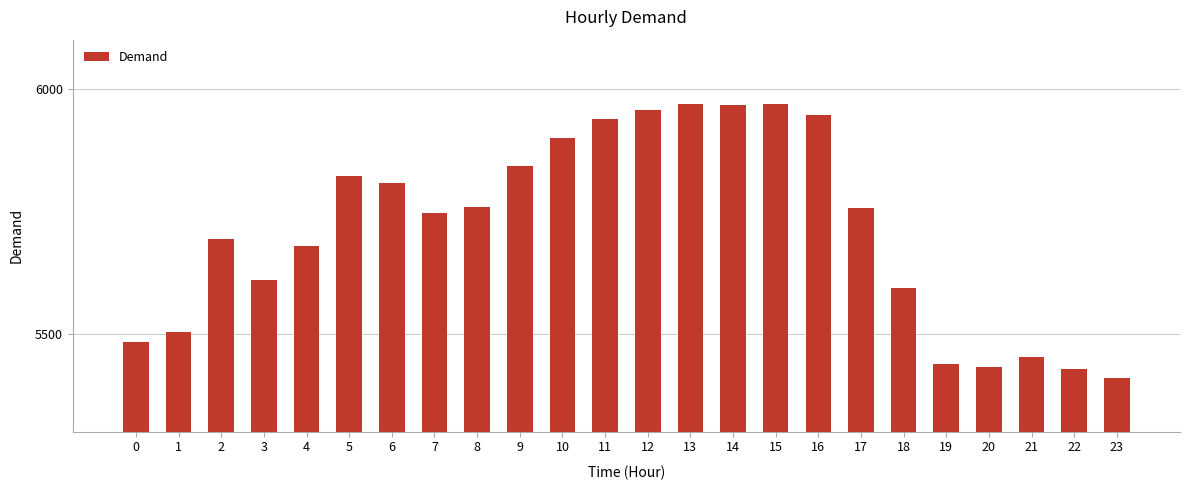

Between 4 and 18, which is larger?

4